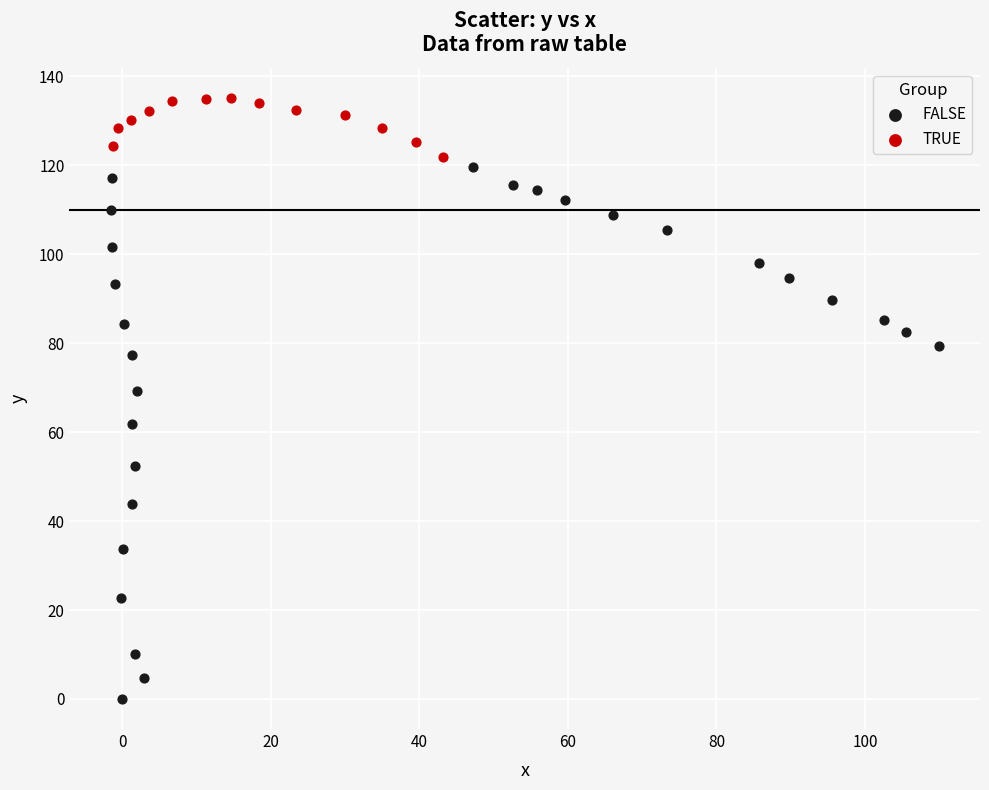

Which series has the largest Y range (max minus min)?

FALSE